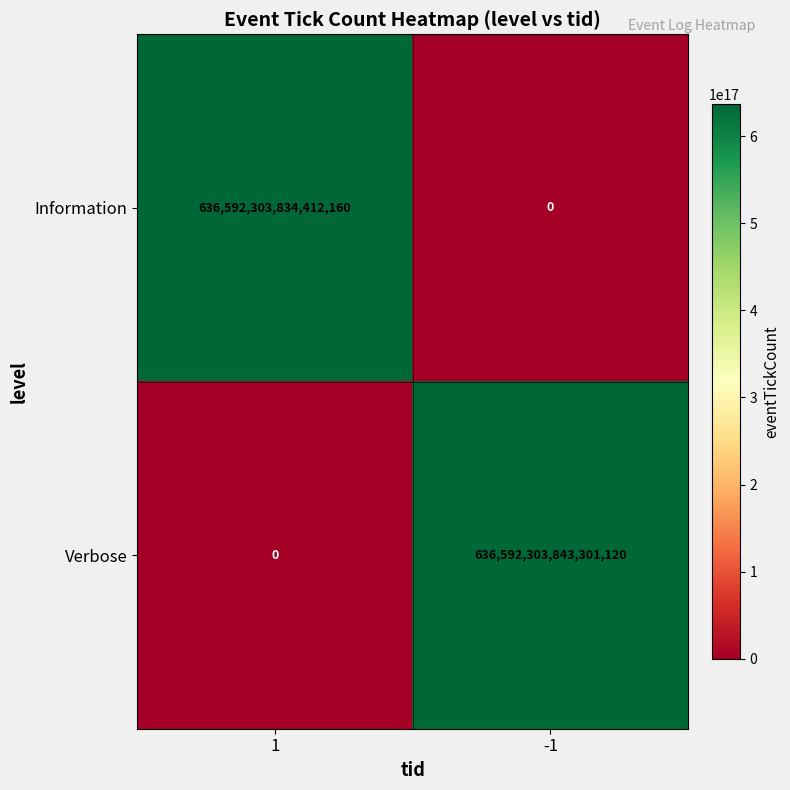

Is the value of Verbose at 1 greater than the value of Information at 1?

No